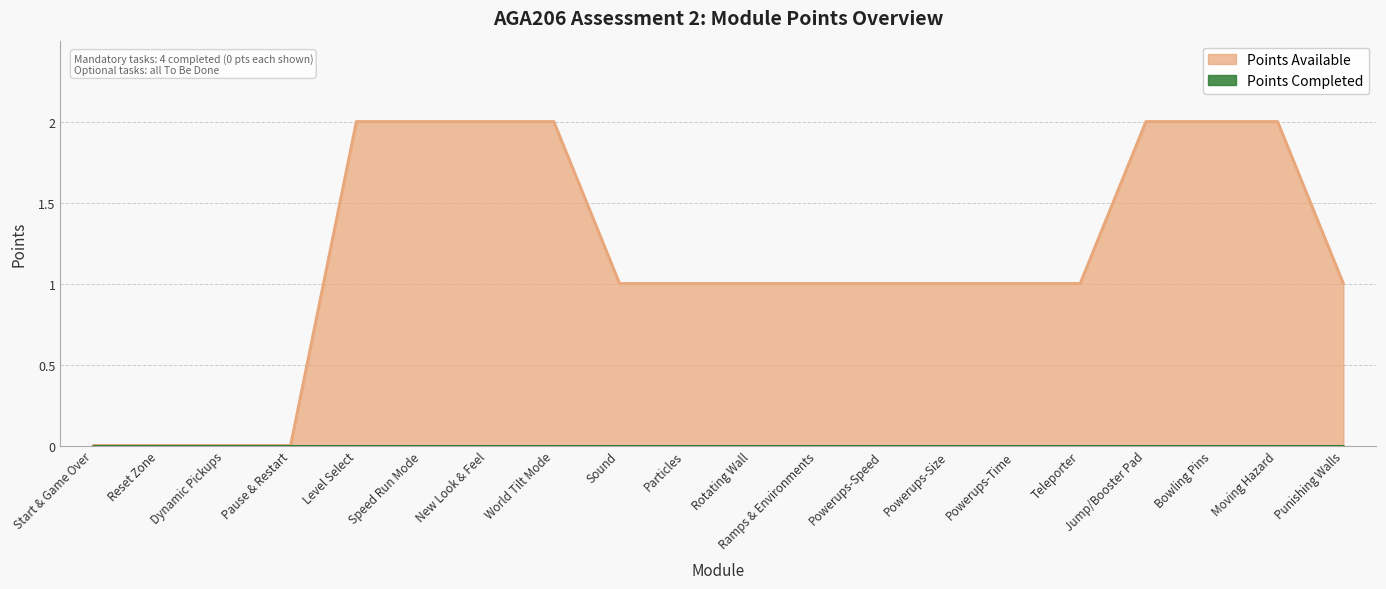

What is the greatest value displayed?

2